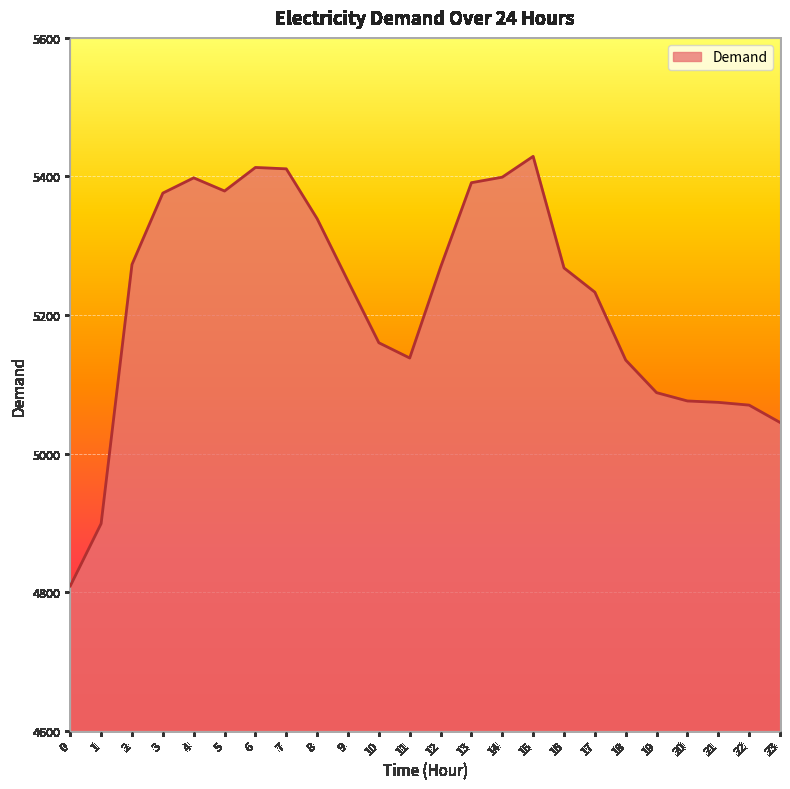

What is the difference between the second highest and minimum values?

604